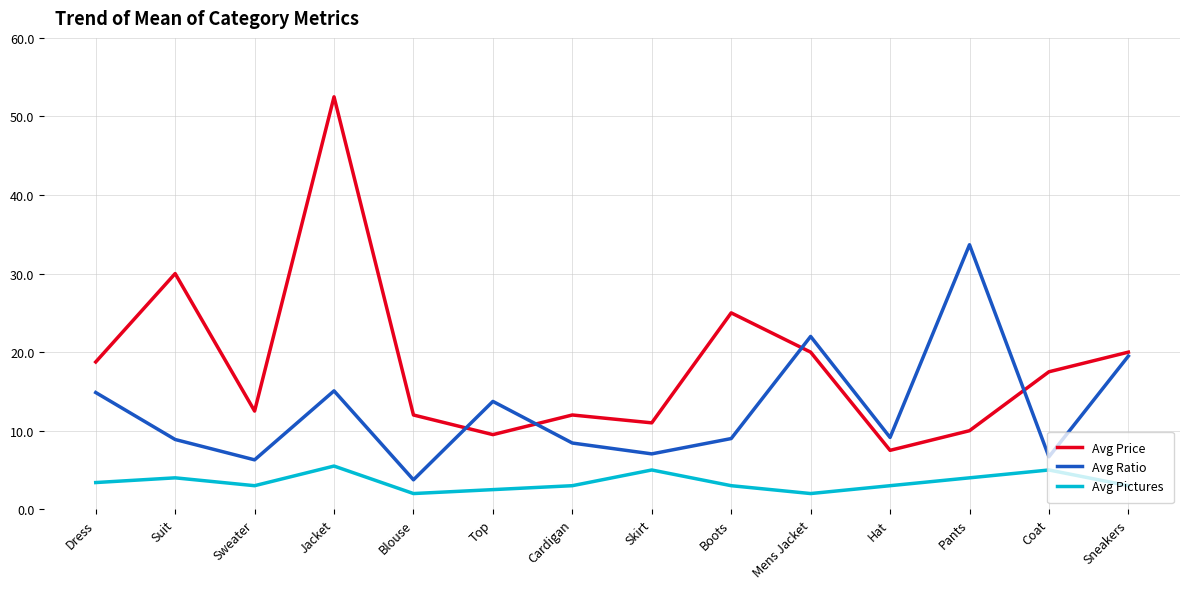

What is the minimum value shown in the chart?

2.0